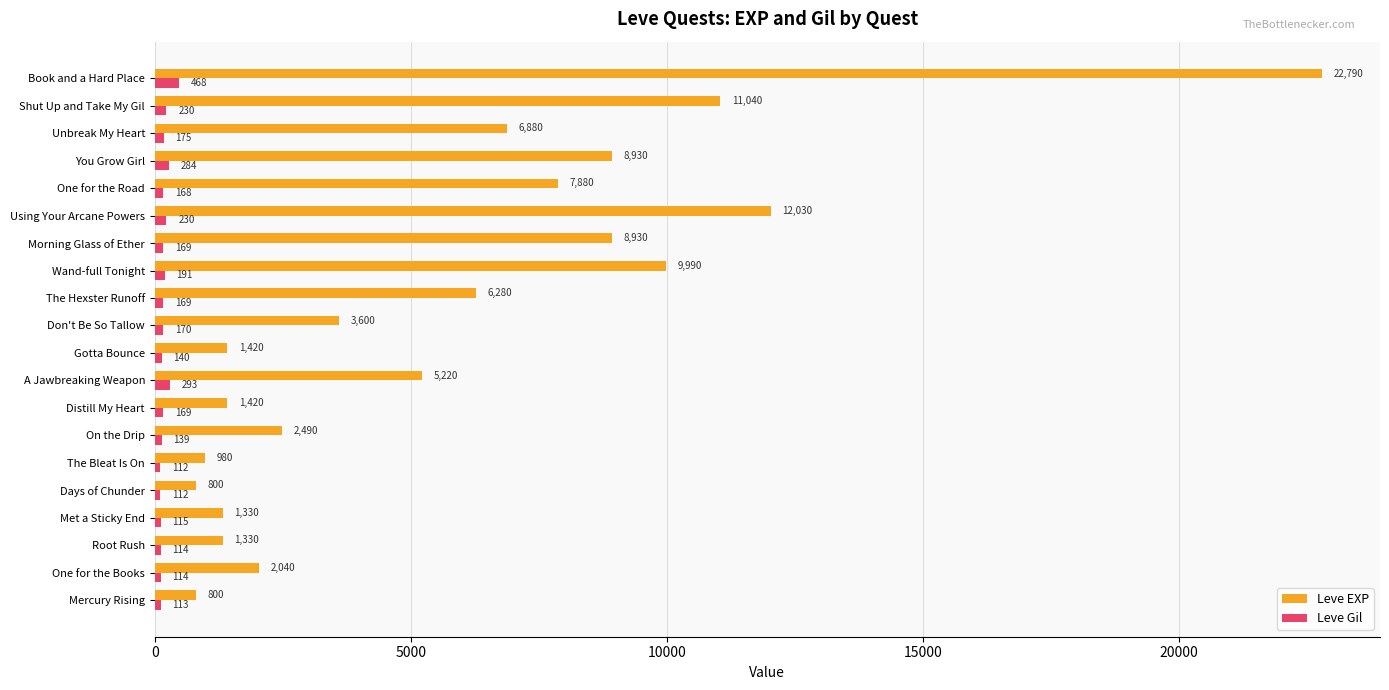

What is the sum of all Leve EXP values?

116180